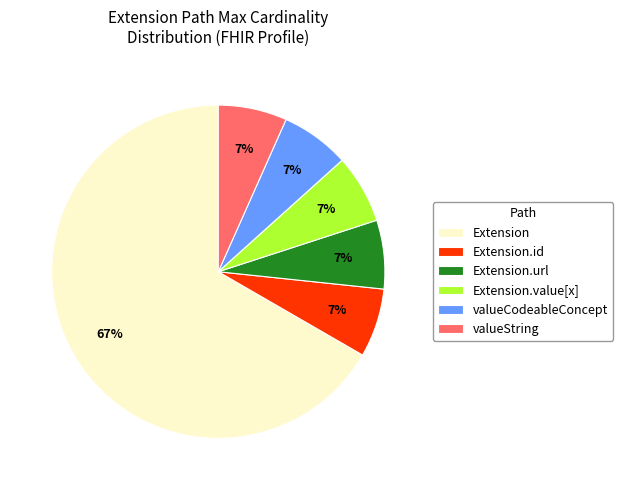

Count the number of slices in the pie.

6